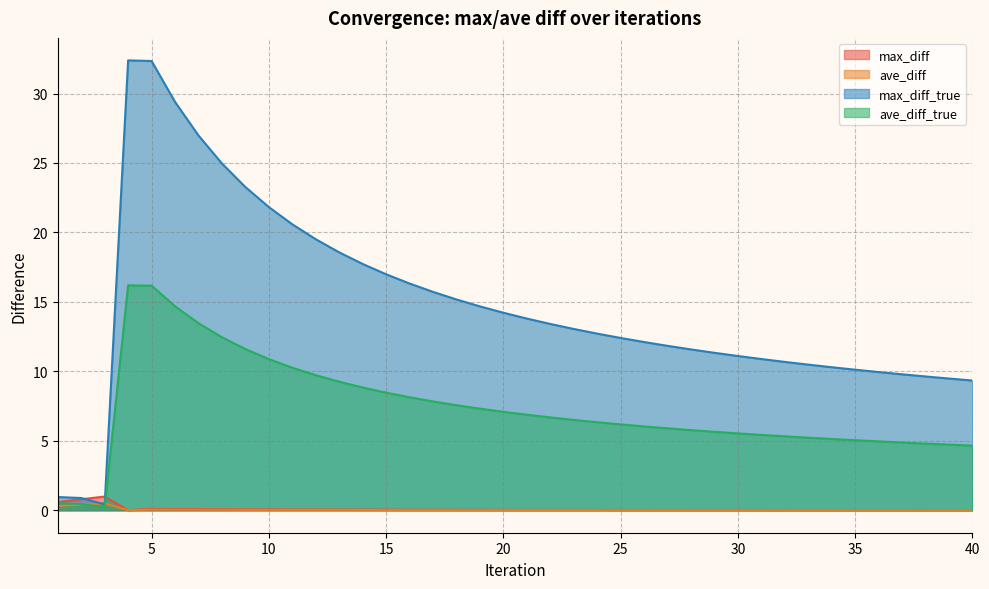

Does the chart have visible grid lines?

Yes